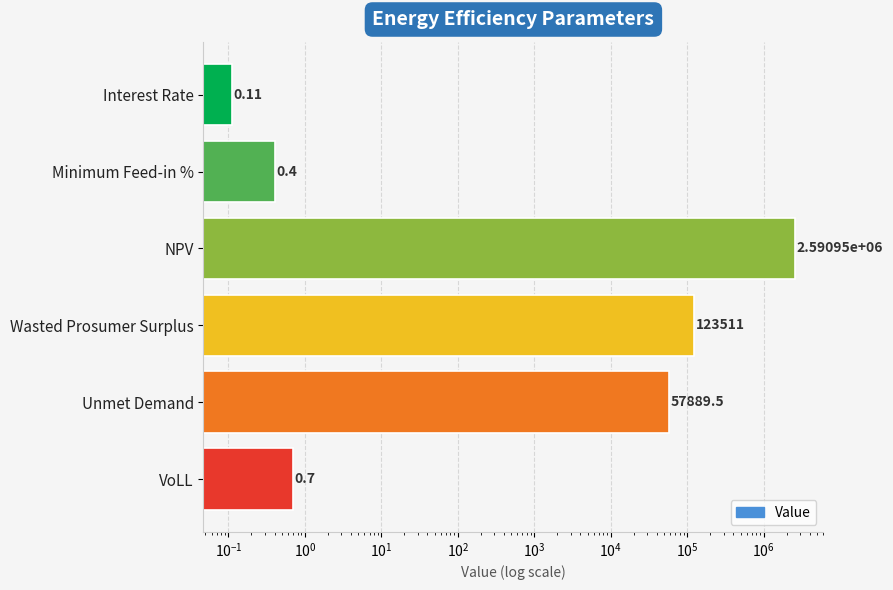

What is the sum of all values?

2772350.5